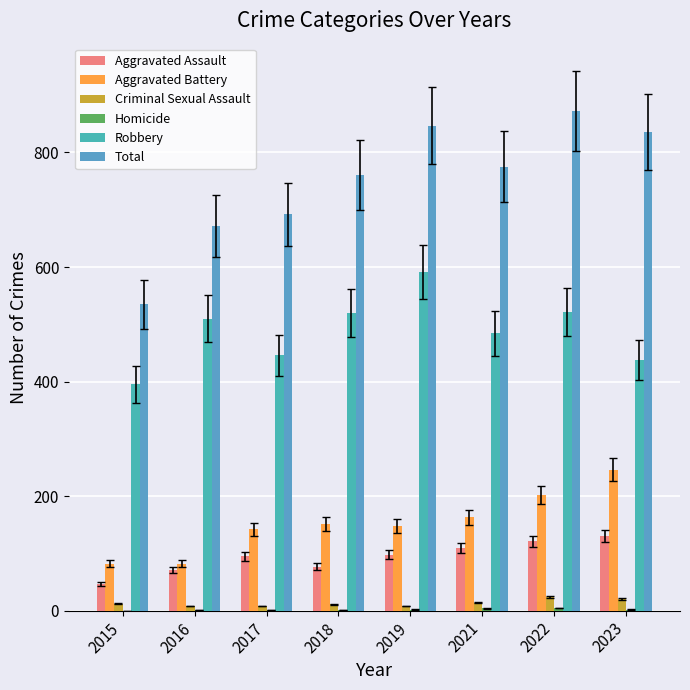

At which label does Robbery reach its peak?

2019